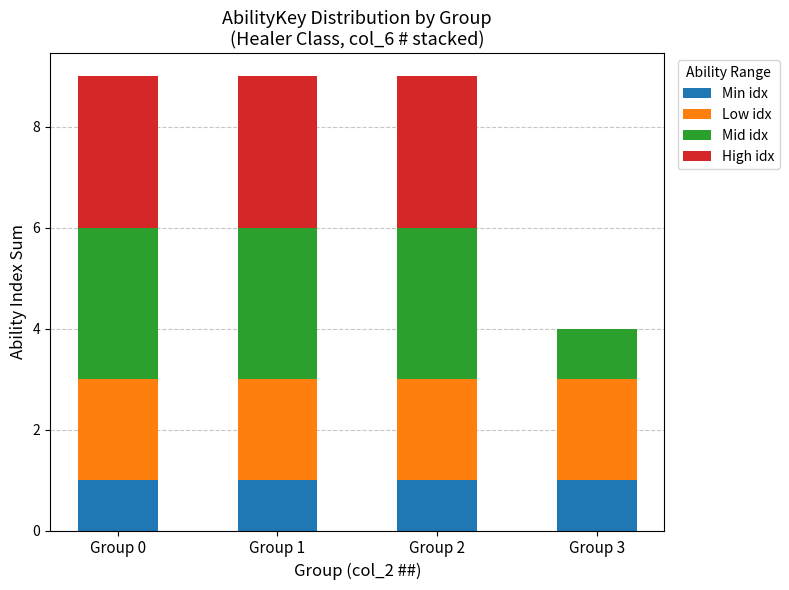

Reading right to left, transcribe the values for Min idx.

Group 3=1	Group 2=1	Group 1=1	Group 0=1